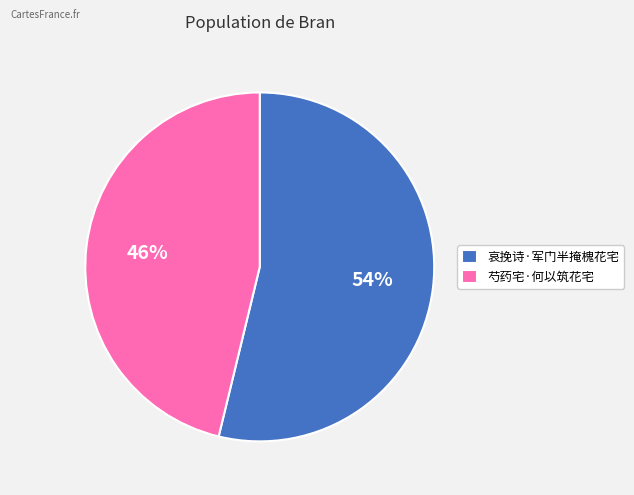

Between 哀挽诗·军门半掩槐花宅 and 芍药宅·何以筑花宅, which is larger?

哀挽诗·军门半掩槐花宅